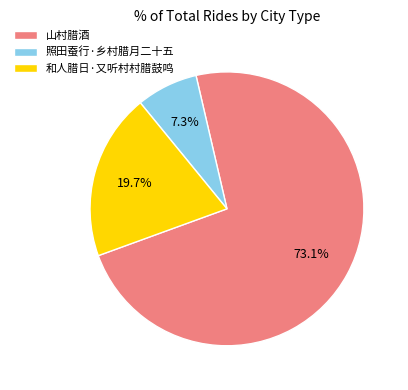

To the nearest percent, what percentage of the pie is 照田蚕行·乡村腊月二十五?

7%